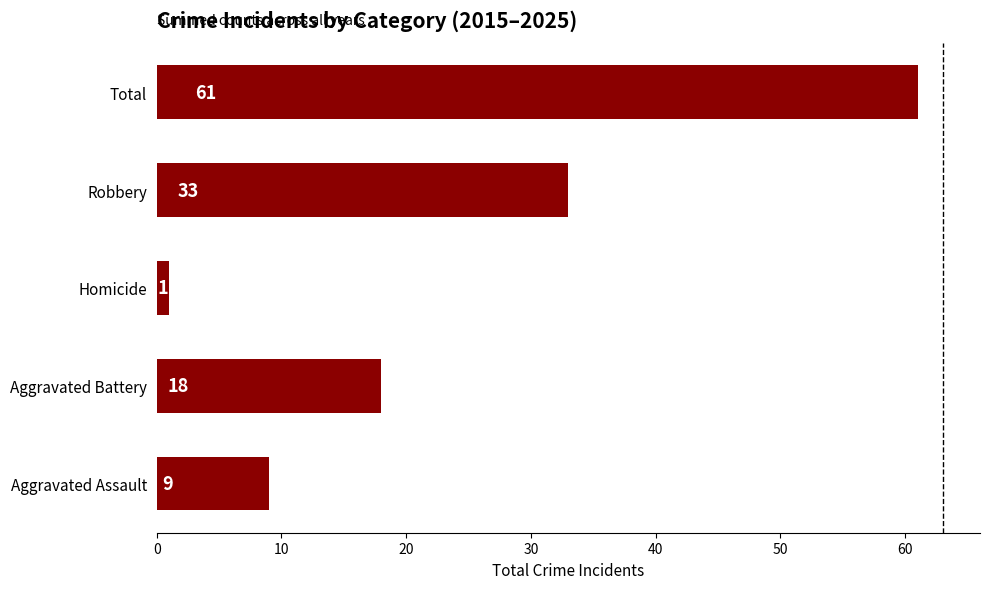

List the labels in order of value, smallest first.

Homicide, Aggravated Assault, Aggravated Battery, Robbery, Total